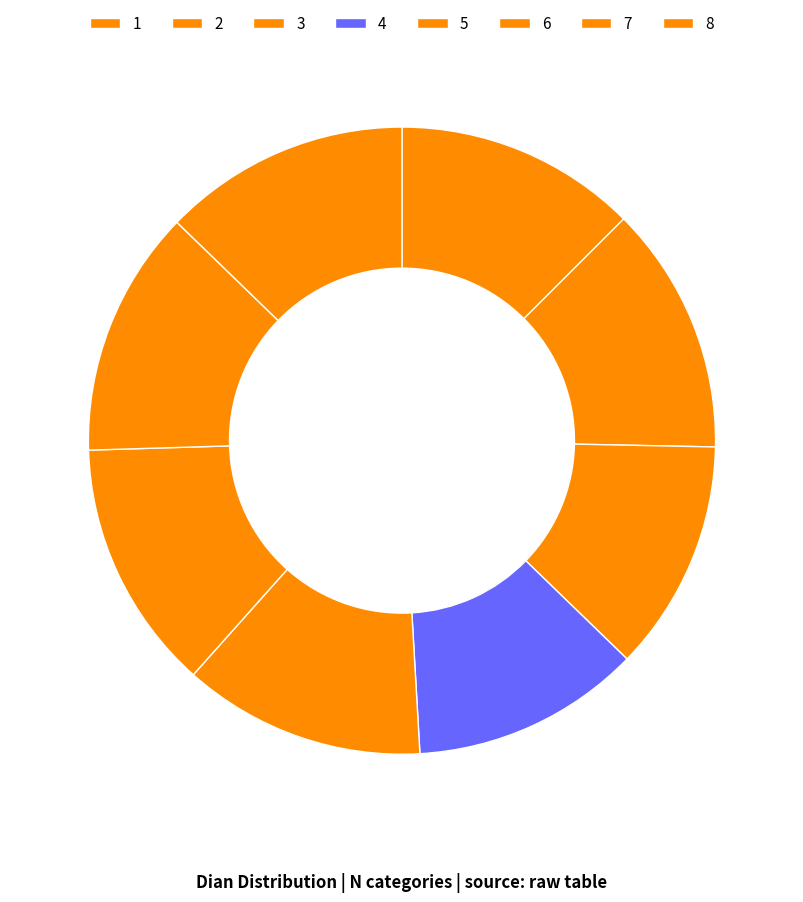

Which slice is the smallest?

4